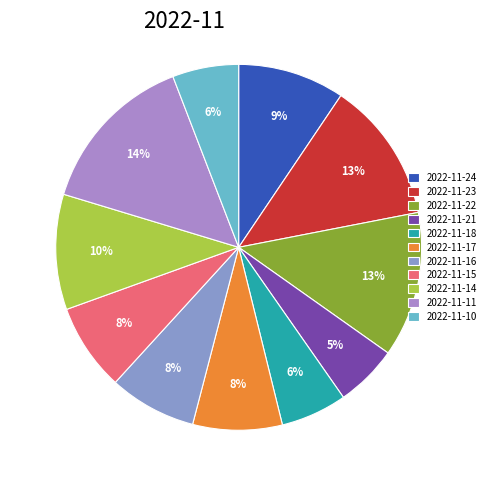

What percentage is the 2022-11-21 slice, to the nearest percent?

5%